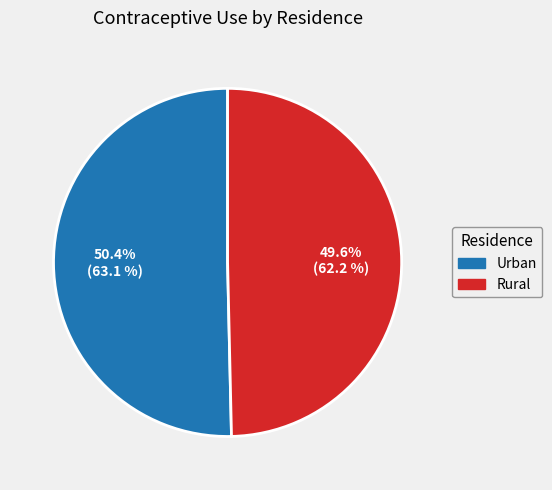

Do Rural and Urban together represent more than half of the pie?

Yes